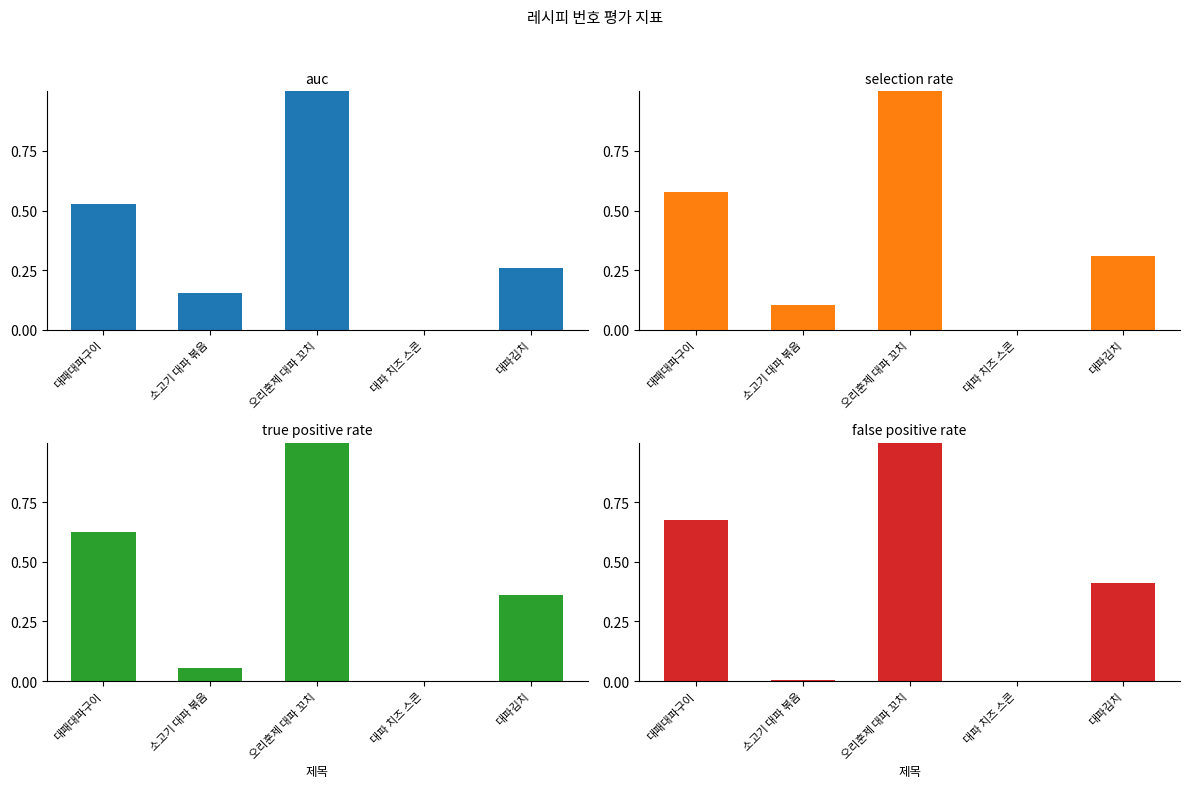

The value of true positive rate at 대패대파구이 is 0.3. True or false?

False